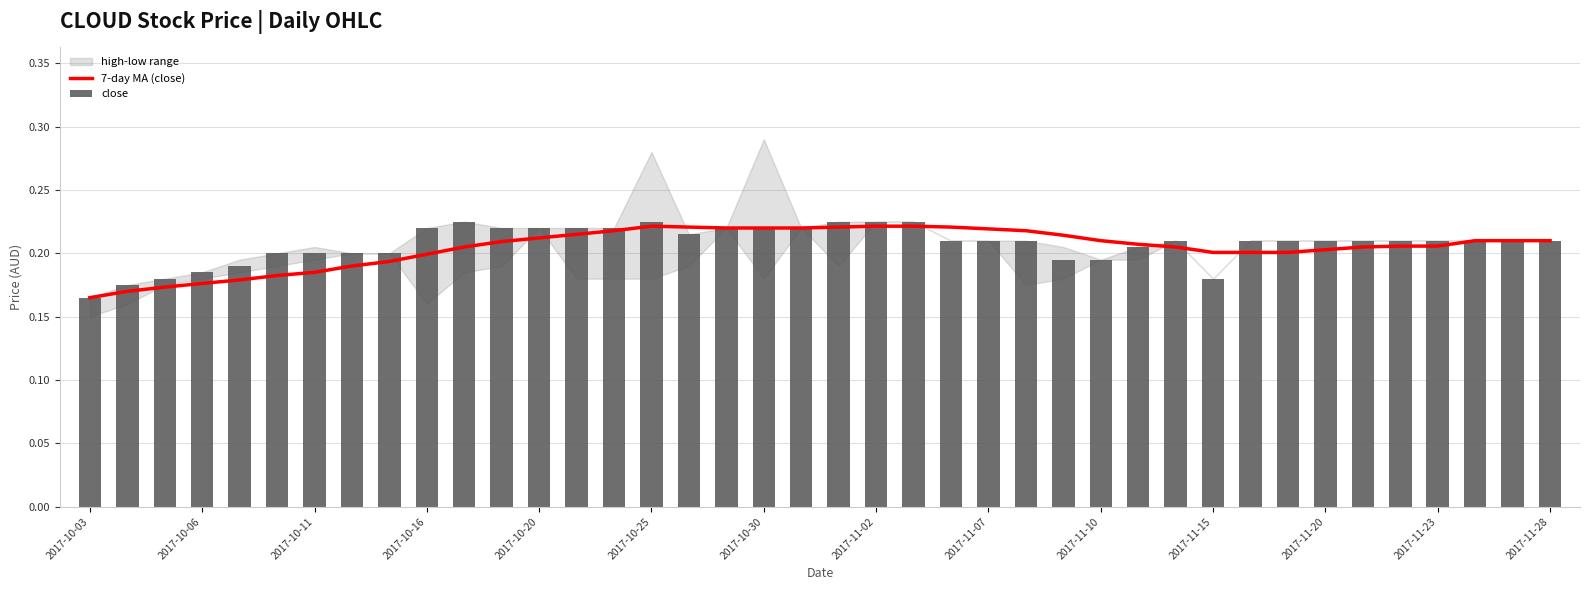

The value of close at 35 is 0.2. True or false?

True